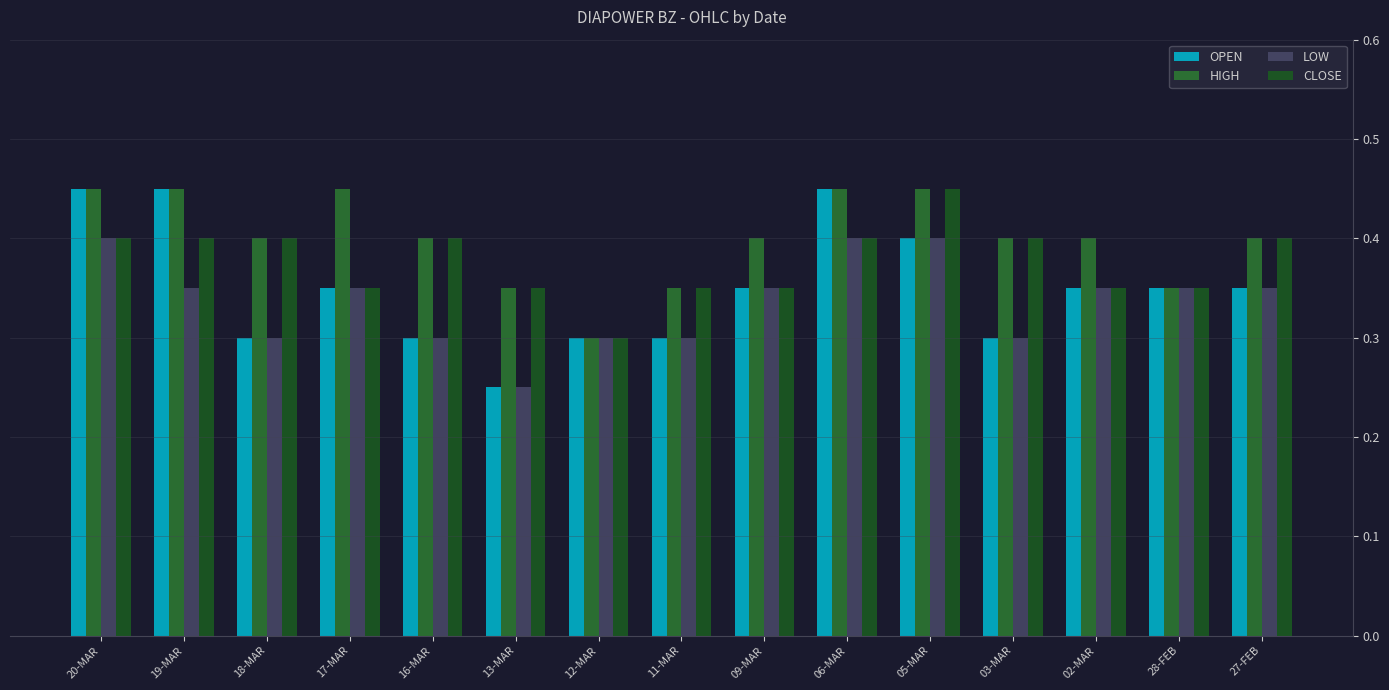

List the series in order of their overall mean, highest first.

HIGH, CLOSE, OPEN, LOW